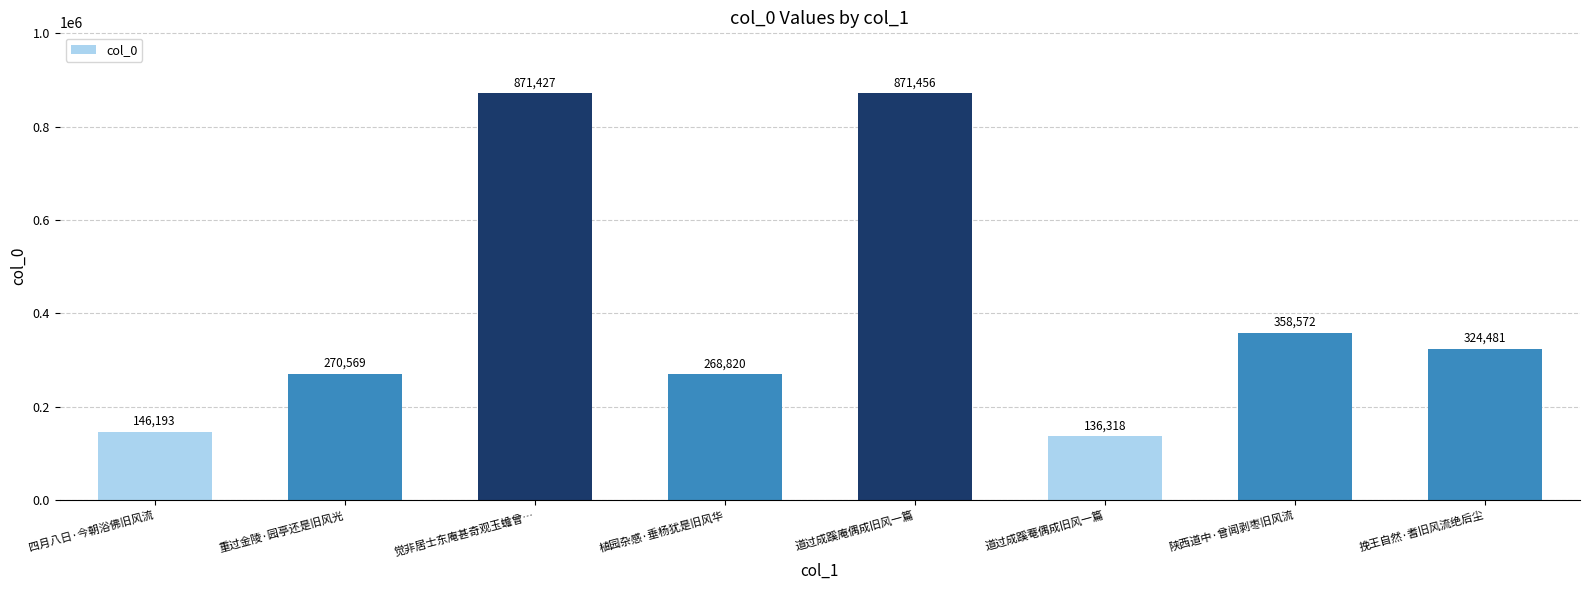

What is the maximum value shown in the chart?

871456